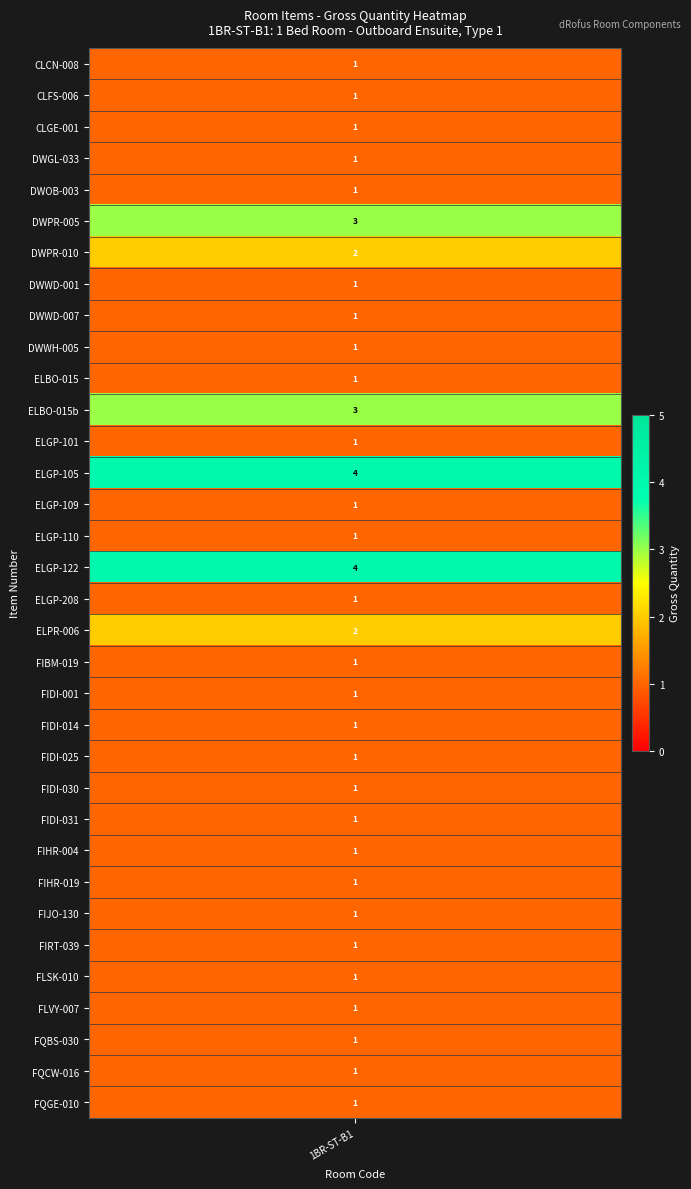

Reading right to left, what are all the values shown in this chart?

33=1	32=1	31=1	30=1	29=1	28=1	27=1	26=1	25=1	24=1	23=1	22=1	21=1	20=1	19=1	18=2	17=1	16=4	15=1	14=1	13=4	12=1	11=3	10=1	9=1	8=1	7=1	6=2	5=3	4=1	3=1	2=1	1=1	0=1